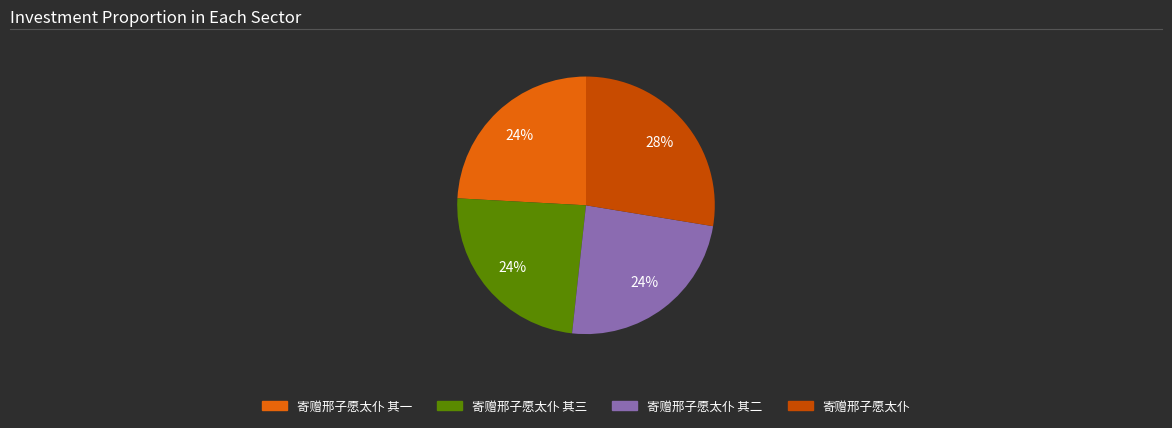

Is there a majority slice in this chart?

No